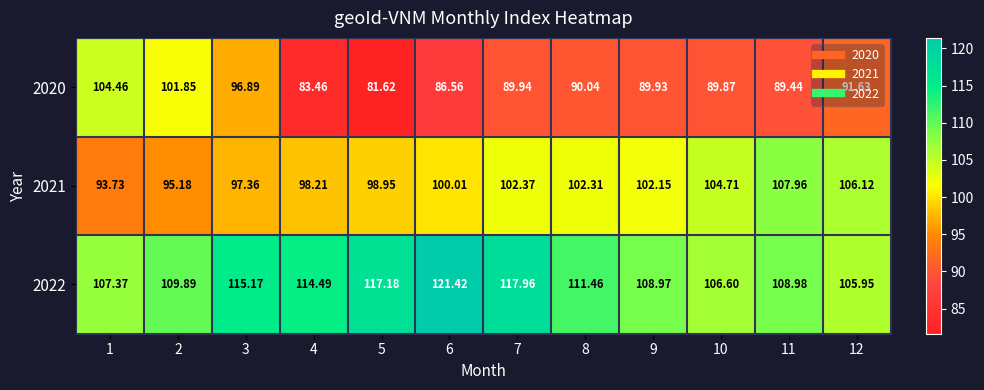

List the series in order of their overall mean, highest first.

2022, 2021, 2020